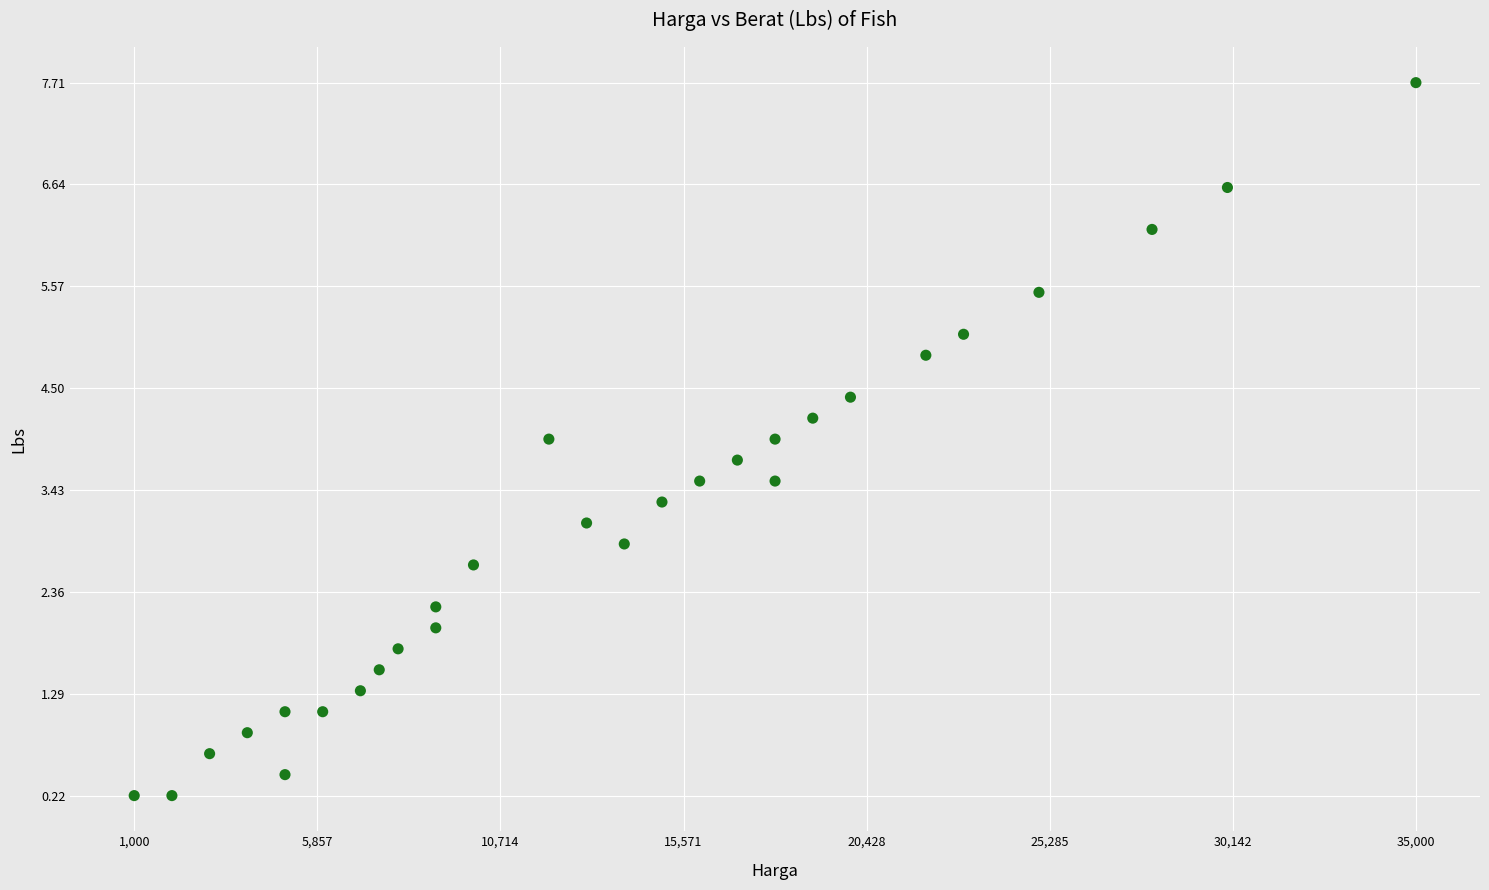

What is the range of Y values (max minus min)?

7.5